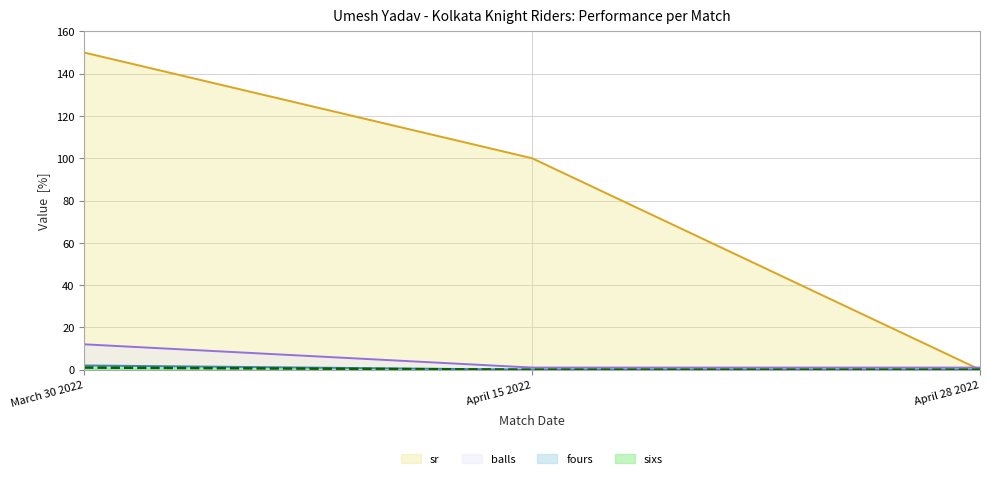

True or false: sr has a value of 48 at March 30 2022.

False